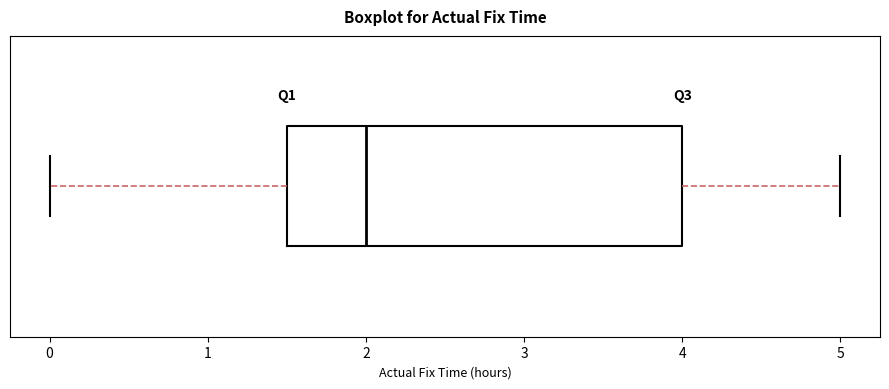

Read this box plot against the x-axis: the position of the median line, the range covered by the box, and the ends of both whiskers. The values are not printed on the chart, so give them approximately, as read against the axis.

median 2.0, box 1.5 to 4.0, whiskers 0.0 to 5.0